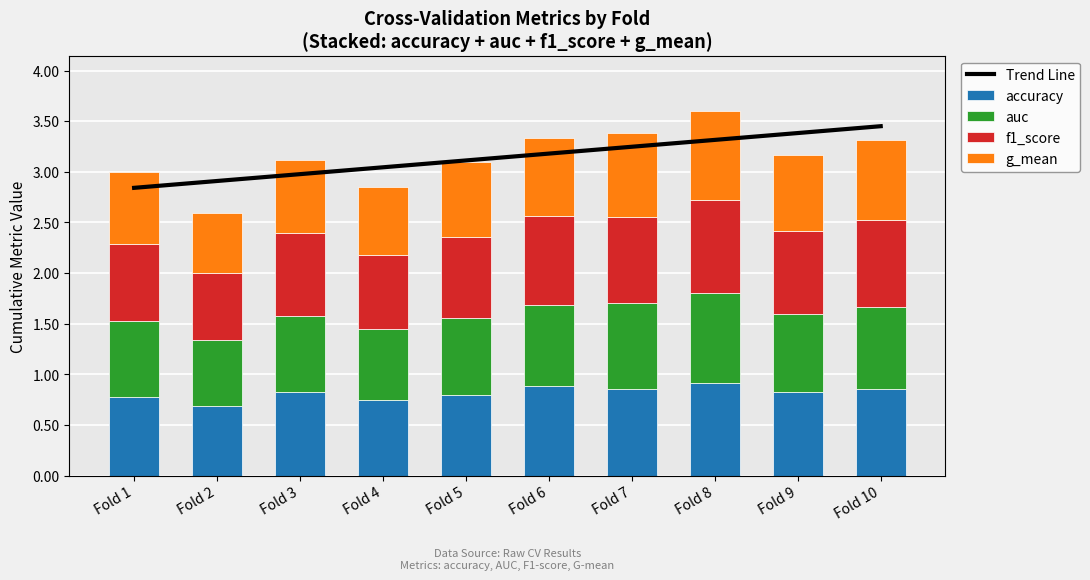

Reading left to right, what are all the values shown in this chart?

Trend Line: Fold 1=2.8	Fold 2=2.9	Fold 3=3.0	Fold 4=3.0	Fold 5=3.1	Fold 6=3.2	Fold 7=3.2	Fold 8=3.3	Fold 9=3.4	Fold 10=3.5
accuracy: Fold 1=0.8	Fold 2=0.7	Fold 3=0.8	Fold 4=0.7	Fold 5=0.8	Fold 6=0.9	Fold 7=0.9	Fold 8=0.9	Fold 9=0.8	Fold 10=0.9
auc: Fold 1=0.7	Fold 2=0.7	Fold 3=0.8	Fold 4=0.7	Fold 5=0.8	Fold 6=0.8	Fold 7=0.8	Fold 8=0.9	Fold 9=0.8	Fold 10=0.8
f1_score: Fold 1=0.8	Fold 2=0.7	Fold 3=0.8	Fold 4=0.7	Fold 5=0.8	Fold 6=0.9	Fold 7=0.9	Fold 8=0.9	Fold 9=0.8	Fold 10=0.9
g_mean: Fold 1=0.7	Fold 2=0.6	Fold 3=0.7	Fold 4=0.7	Fold 5=0.7	Fold 6=0.8	Fold 7=0.8	Fold 8=0.9	Fold 9=0.7	Fold 10=0.8